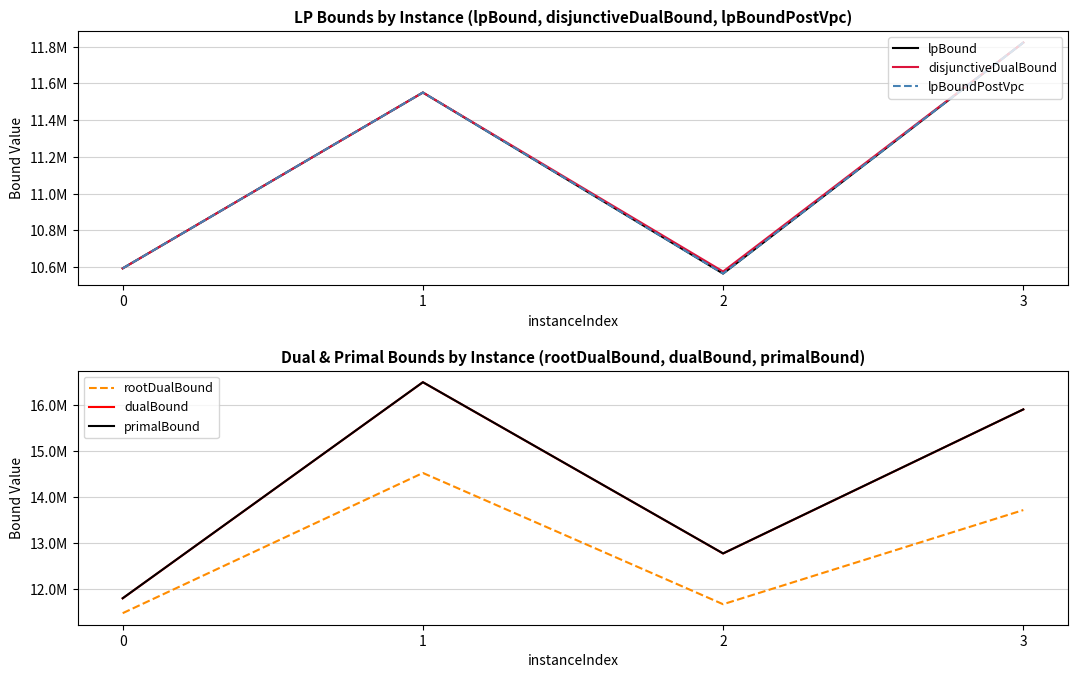

True or false: rootDualBound and primalBound cross at least once.

False